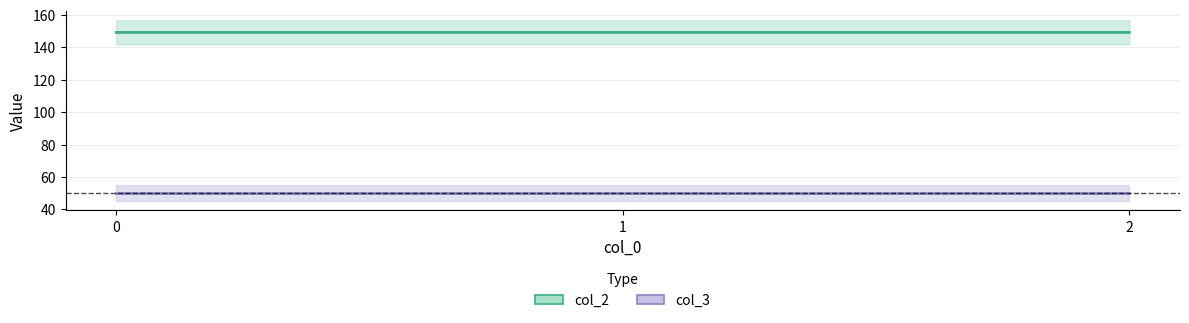

Is the value of col_2_line at 1 greater than the value of col_3_line at 1?

Yes